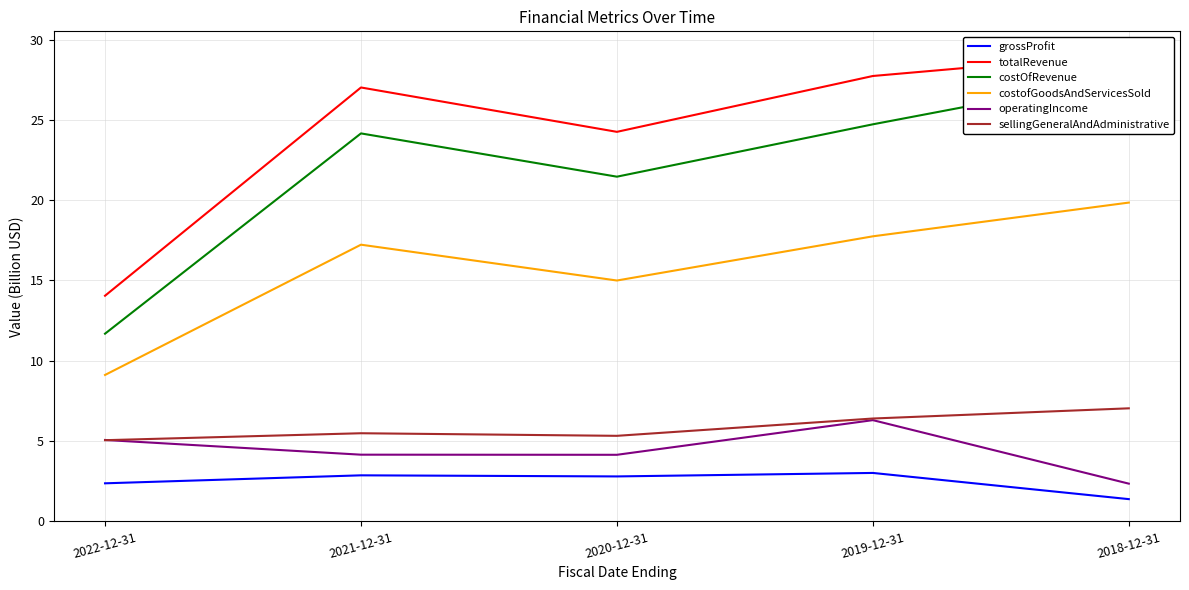

Which series has the largest total across all categories?

totalRevenue